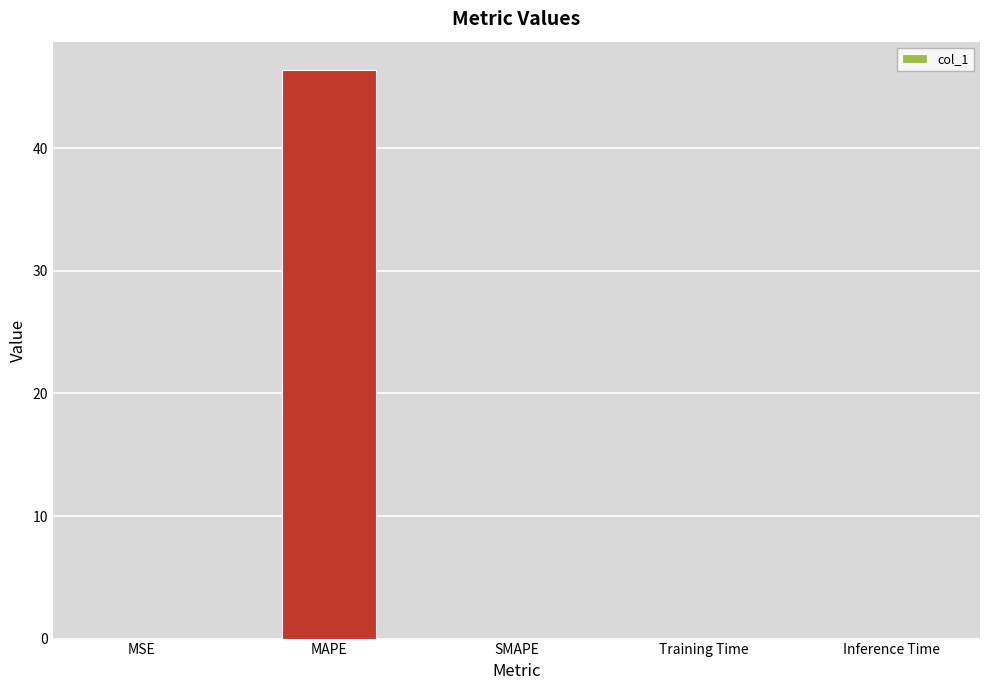

The value at MAPE is 78.8. True or false?

False